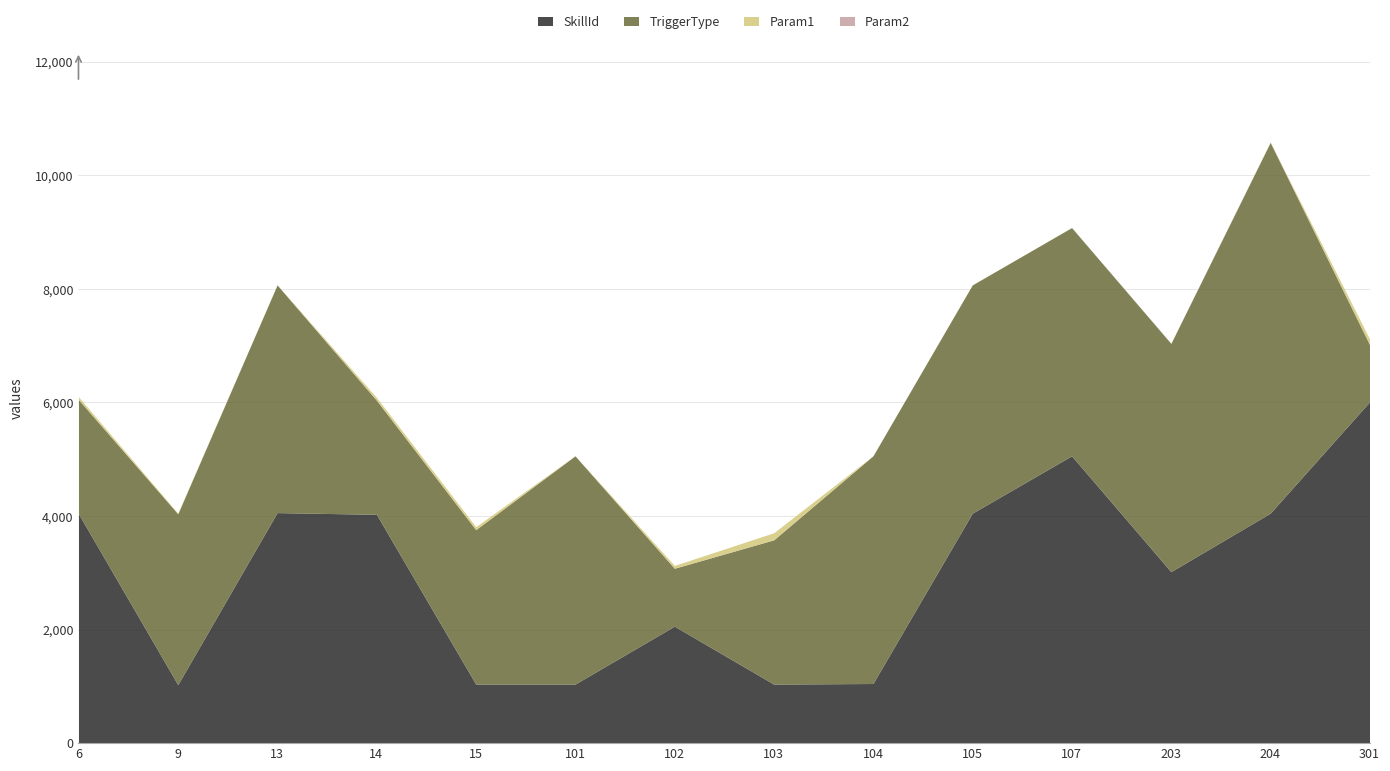

How many lines are shown in the chart?

4